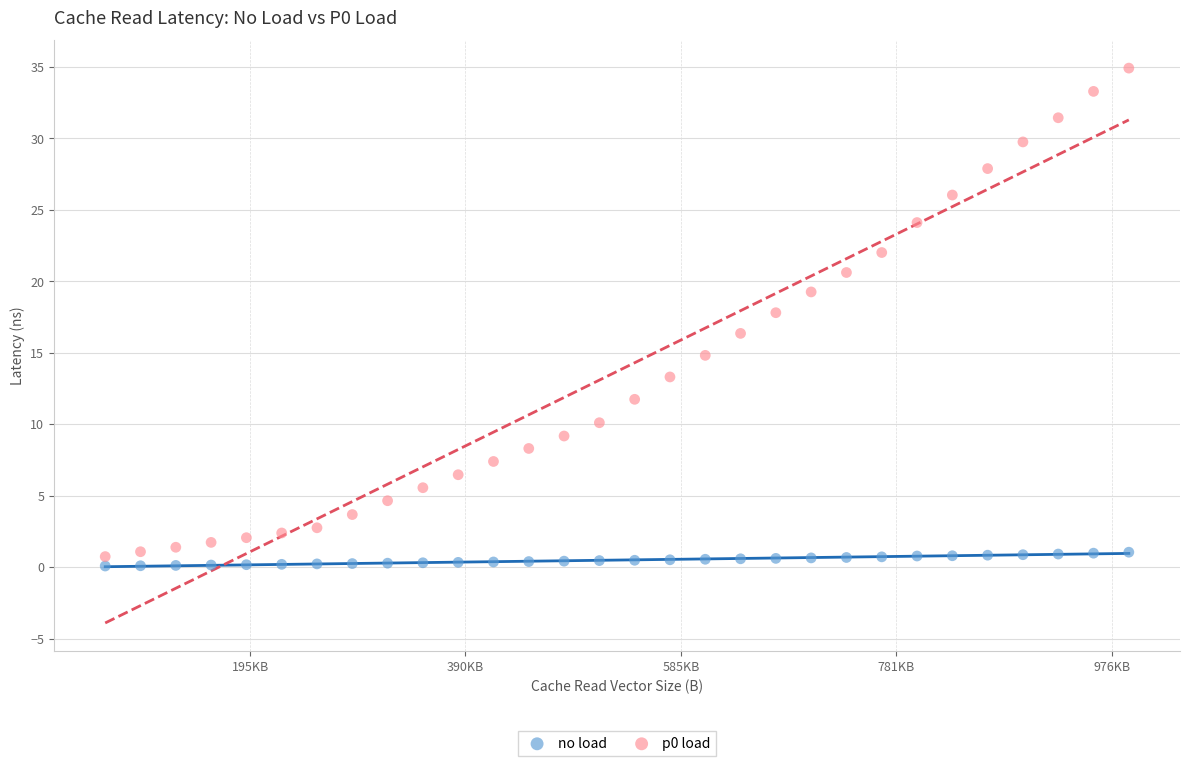

Which series has the widest spread of Y values?

p0 load